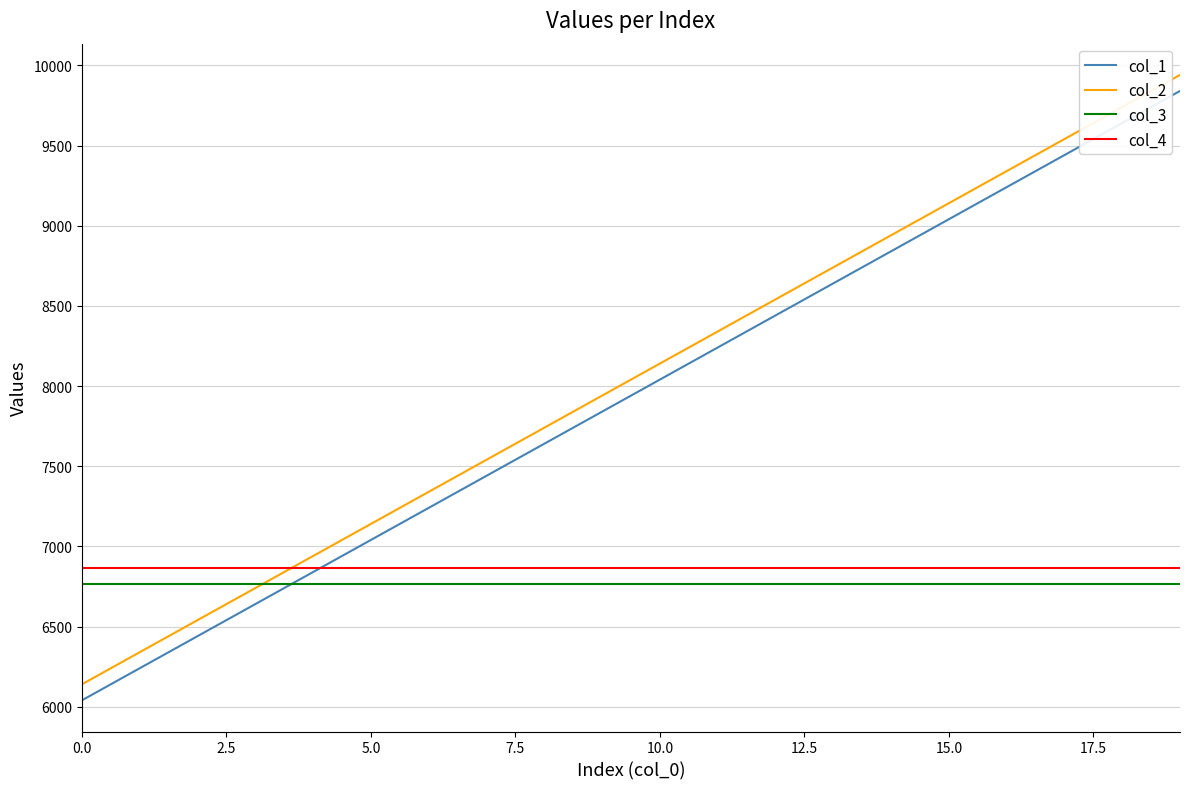

What is the minimum value shown in the chart?

6040.4